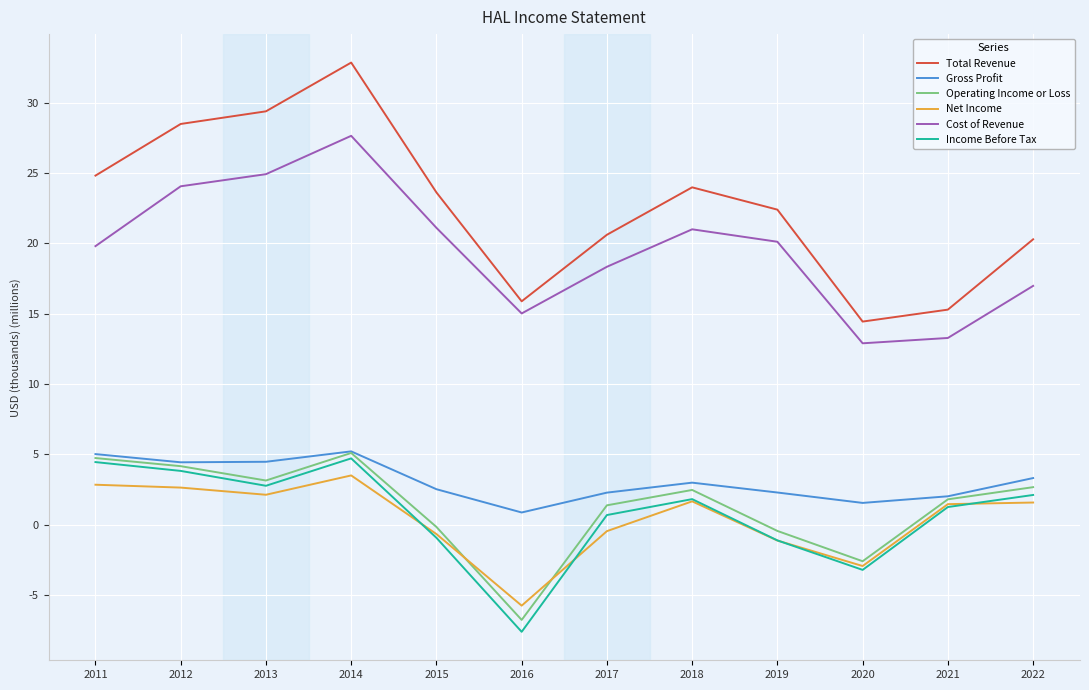

What is the difference between the maximum and second lowest values in the Net Income series?

6.4